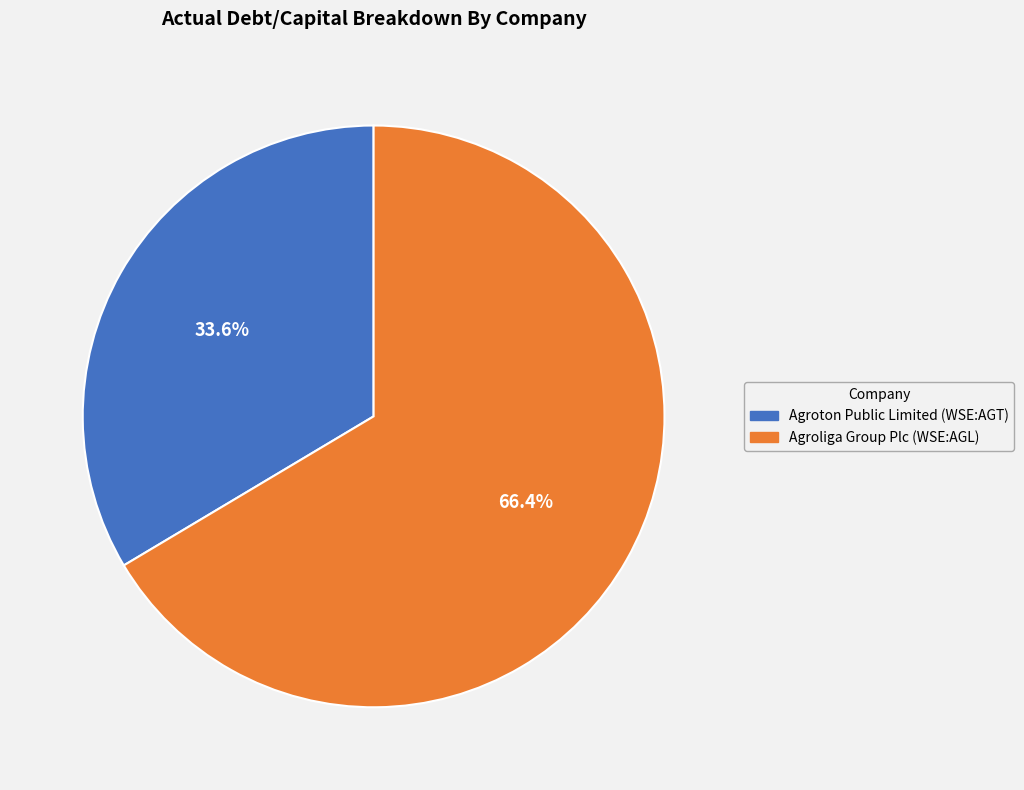

Does Agroliga Group Plc (WSE:AGL) represent more than half of the total?

Yes